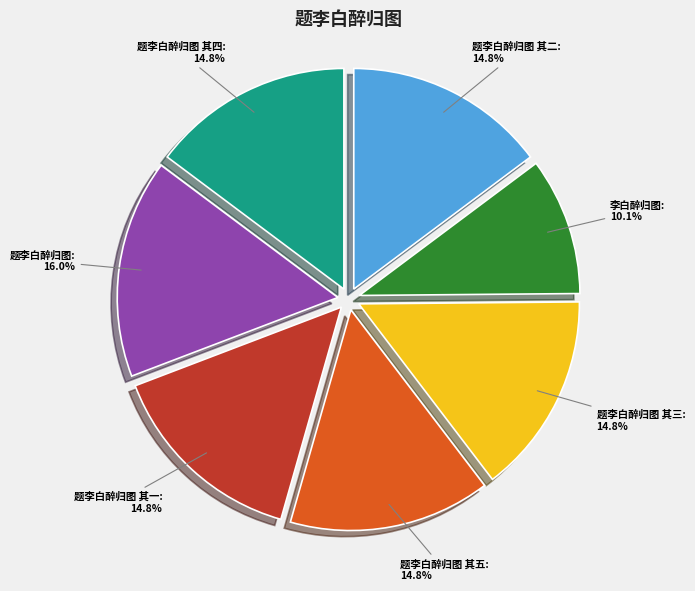

Approximately how many times larger is the value at 李白醉归图 compared to 题李白醉归图 其三?

0.7